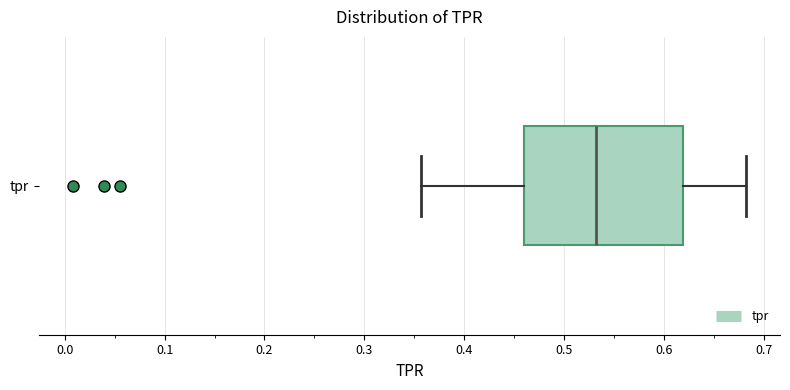

Read this box plot against the x-axis: the position of the median line, the range covered by the box, and the ends of both whiskers. The values are not printed on the chart, so give them approximately, as read against the axis.

median 0.53, box 0.46 to 0.62, whiskers 0.36 to 0.68